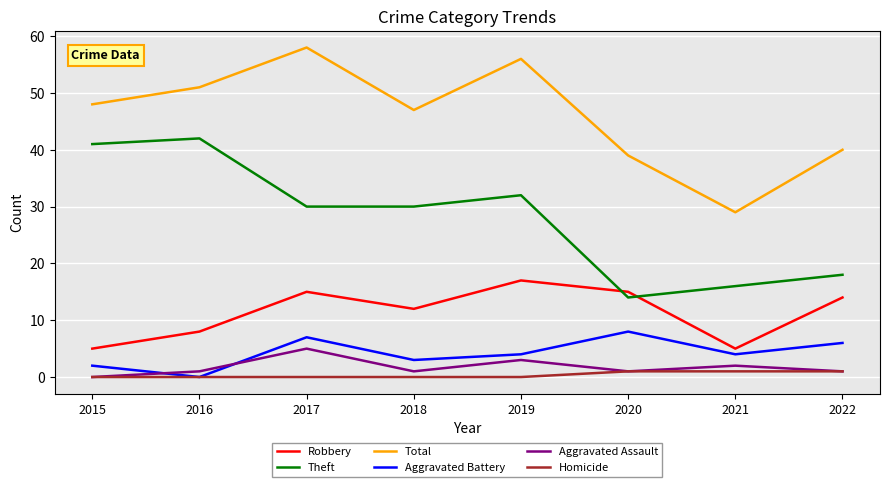

Between 2019 and 2021, which series saw the biggest shift?

Total